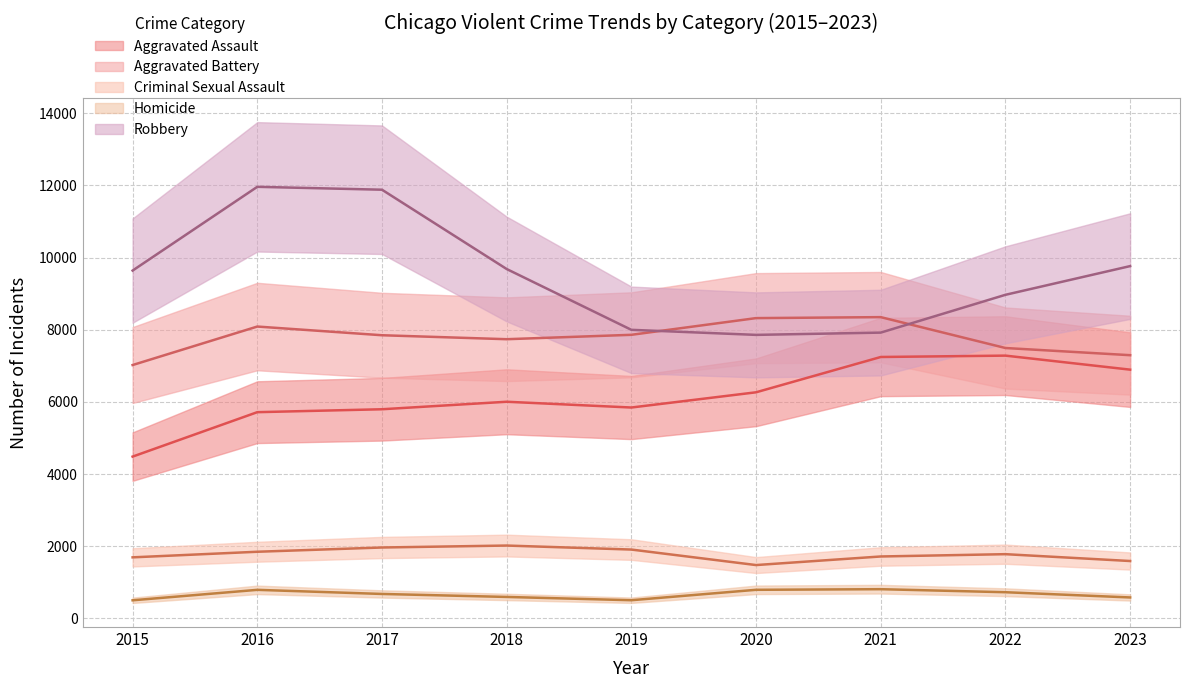

At which category is the sum across all series the highest?

2016